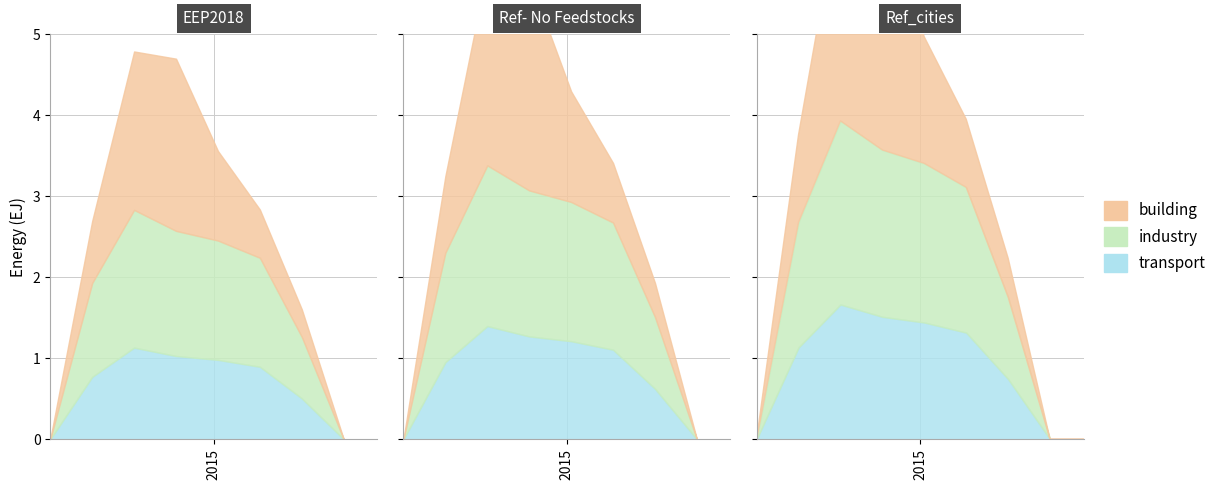

True or false: col_2 has more than 2 points higher than both neighbors.

False